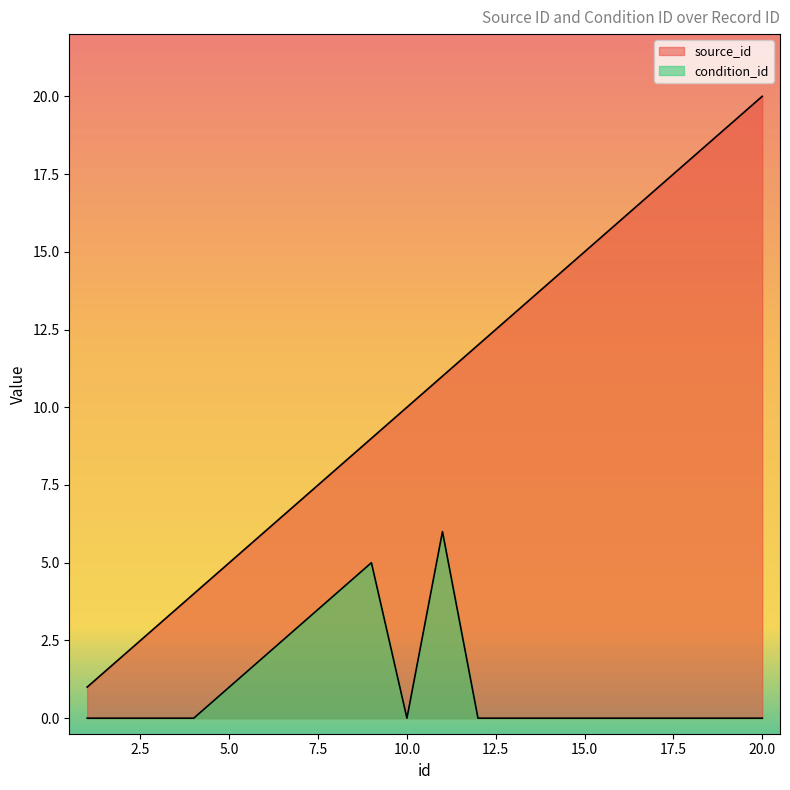

Reading left to right, what are all the values shown in this chart?

source_id: 1=1	2=2	3=3	4=4	5=5	6=6	7=7	8=8	9=9	10=10	11=11	12=12	13=13	14=14	15=15	16=16	17=17	18=18	19=19	20=20
condition_id: 1=0	2=0	3=0	4=0	5=1	6=2	7=3	8=4	9=5	10=0	11=6	12=0	13=0	14=0	15=0	16=0	17=0	18=0	19=0	20=0